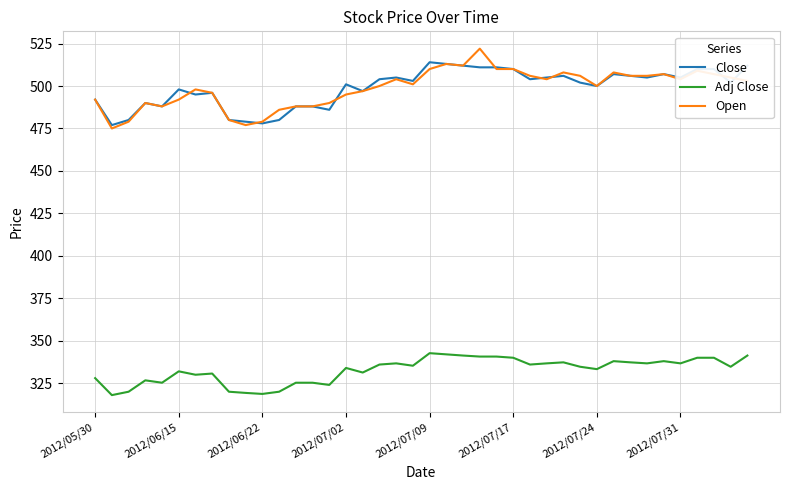

True or false: Open and Adj Close cross at least once.

False